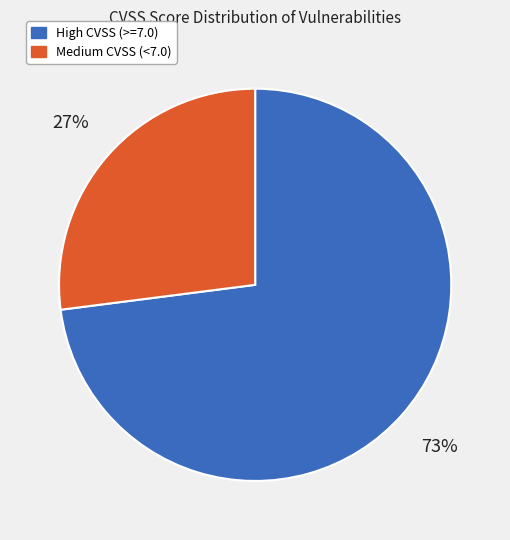

Is there a majority slice in this chart?

Yes